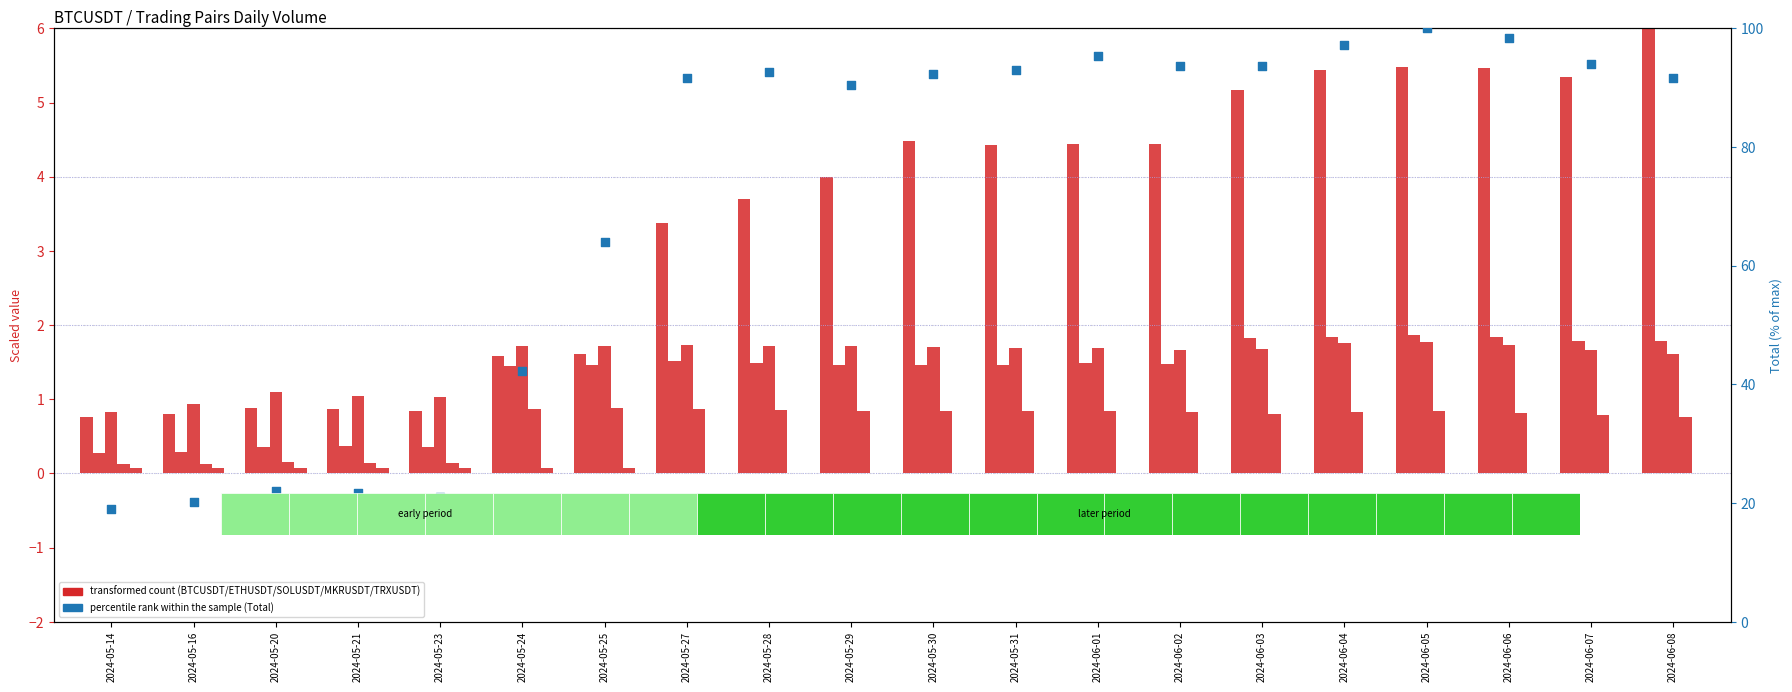

What is the total value across all series at 2024-06-06?

108.3